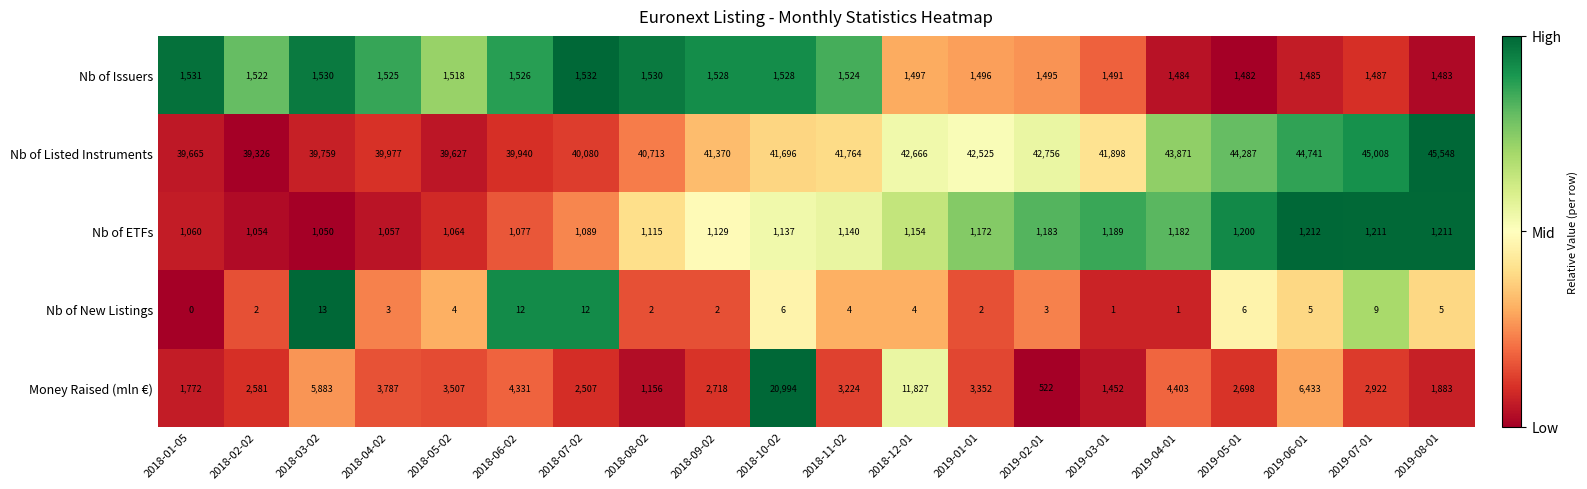

What is the difference between the maximum and second lowest values in the Nb of New Listings series?

12